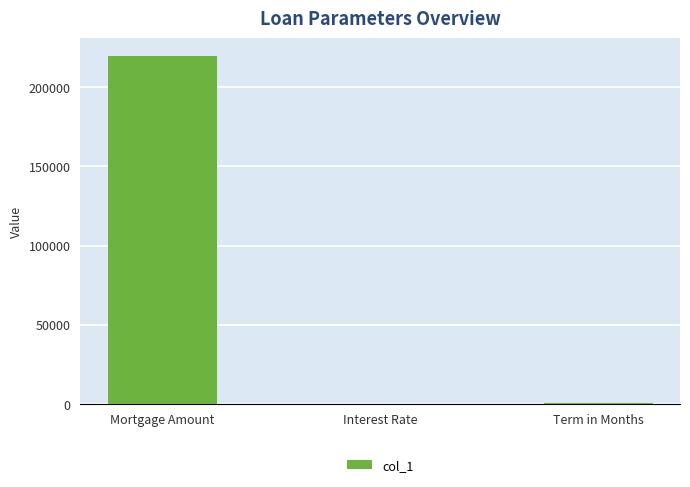

Which label corresponds to the largest value in the chart?

Mortgage Amount